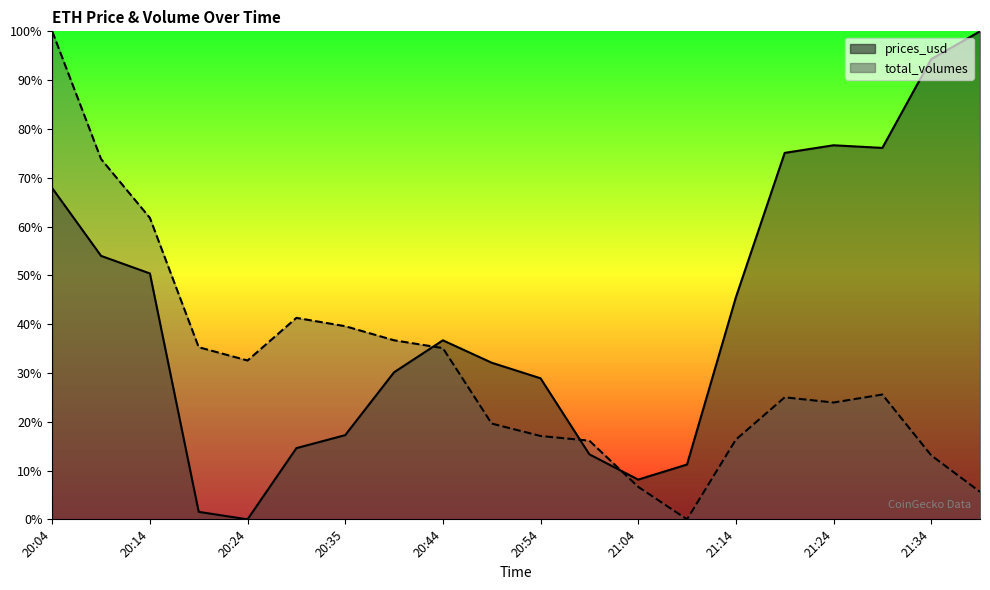

What is the label of the 18th point from the right?

20:14